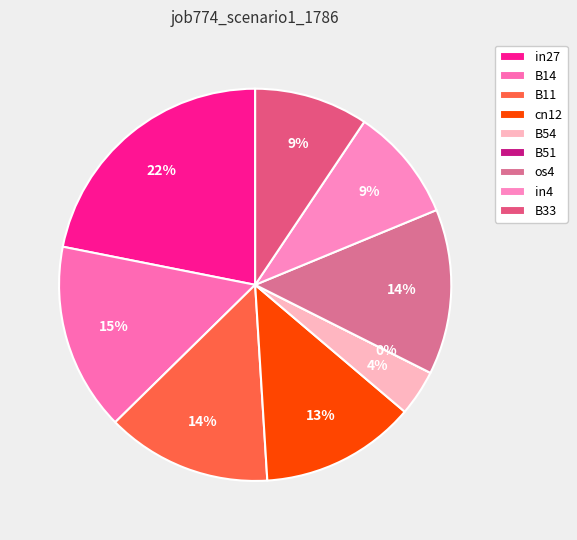

True or false: in4 accounts for 9% of the total.

True